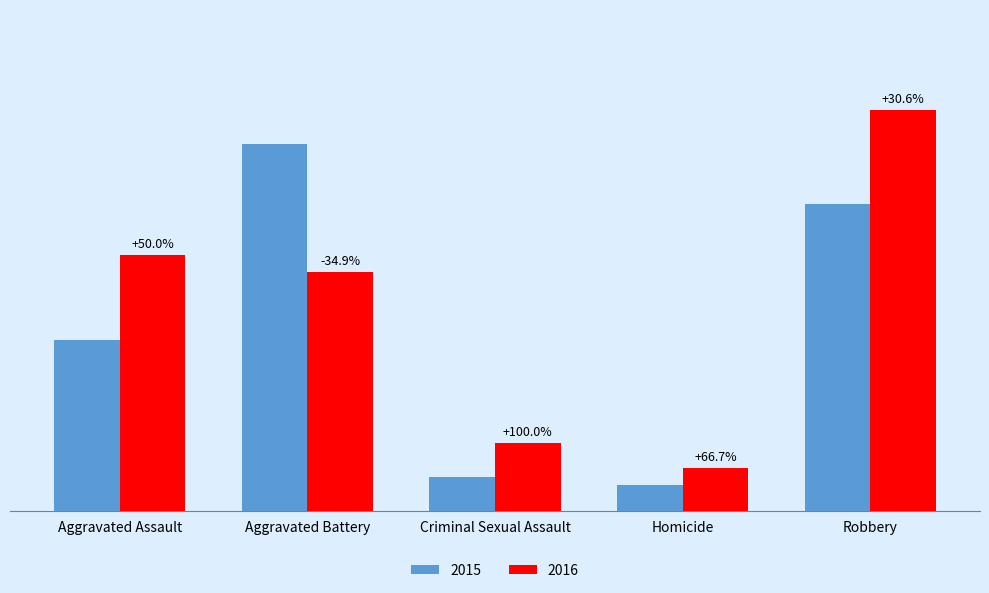

What are all the series names shown in the legend?

2015, 2016